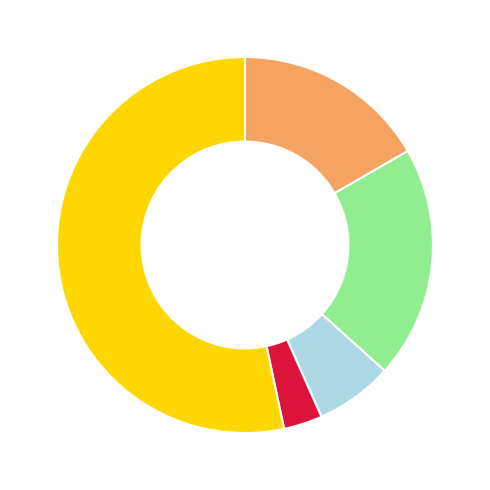

Is there any slice that represents more than half of the pie?

Yes